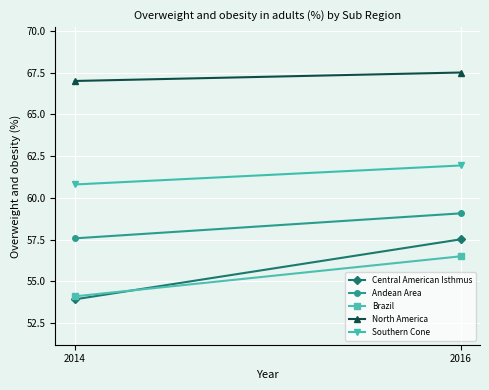

Between 2014 and 2016, which is larger?

2016